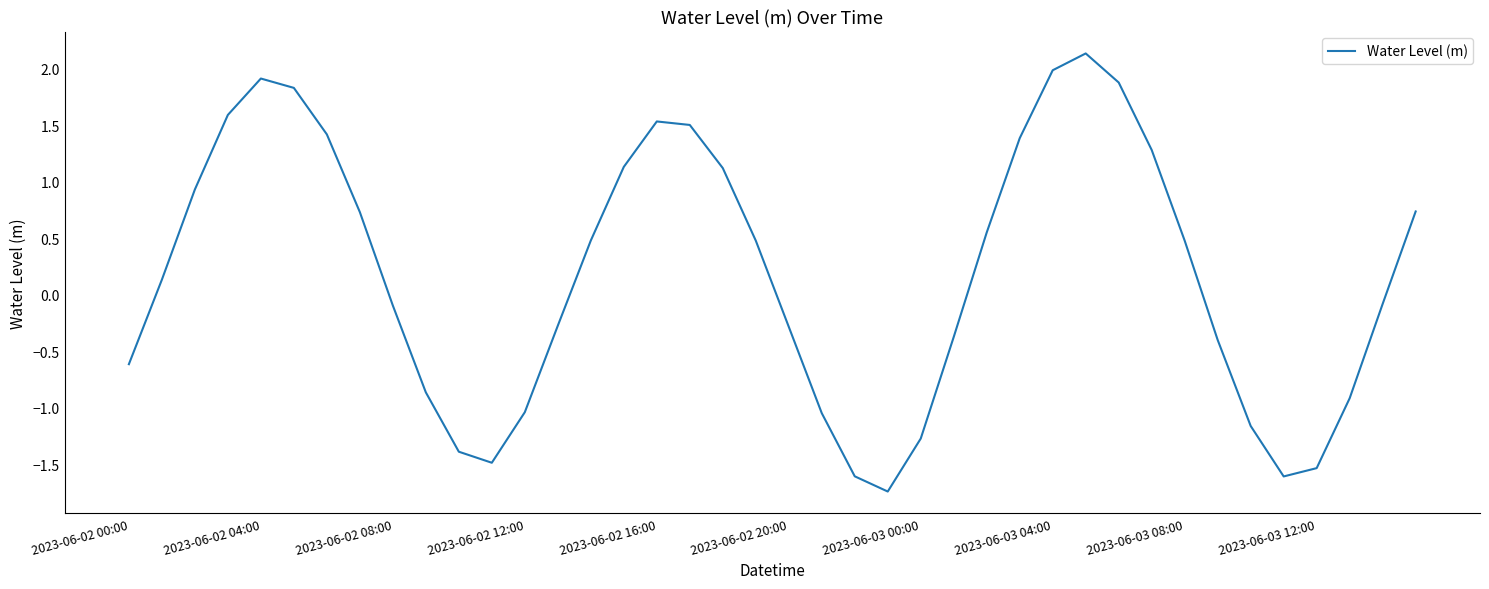

How many lines are shown in the chart?

1